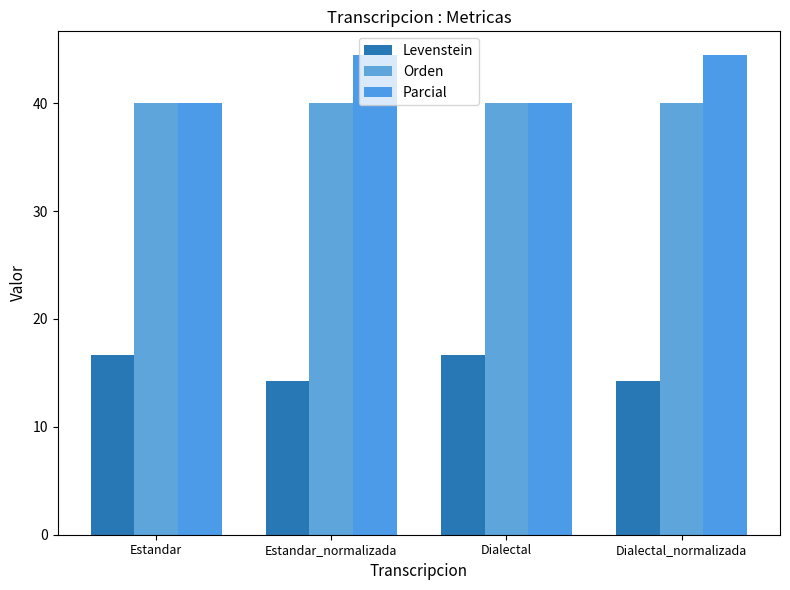

Read the Levenstein value at Dialectal_normalizada.

14.3